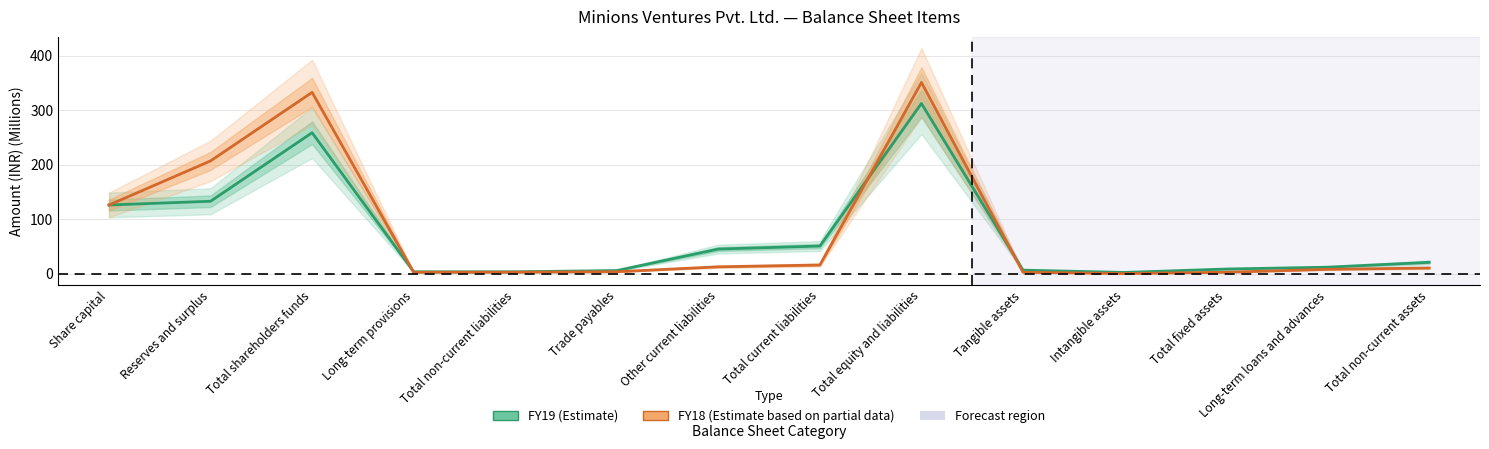

Which series changed the most between Long-term provisions and Total current liabilities?

FY19